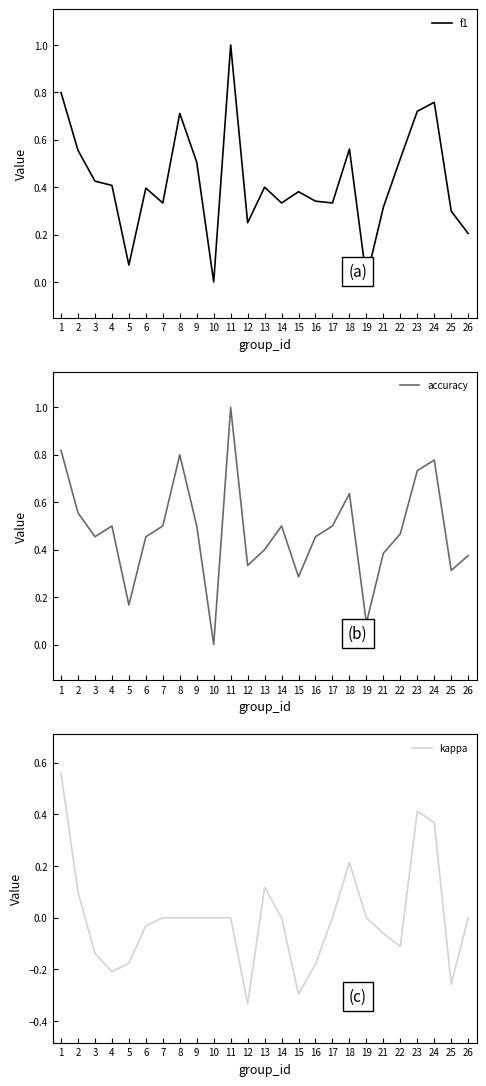

The accuracy series shows 0.5 at 3. True or false?

True